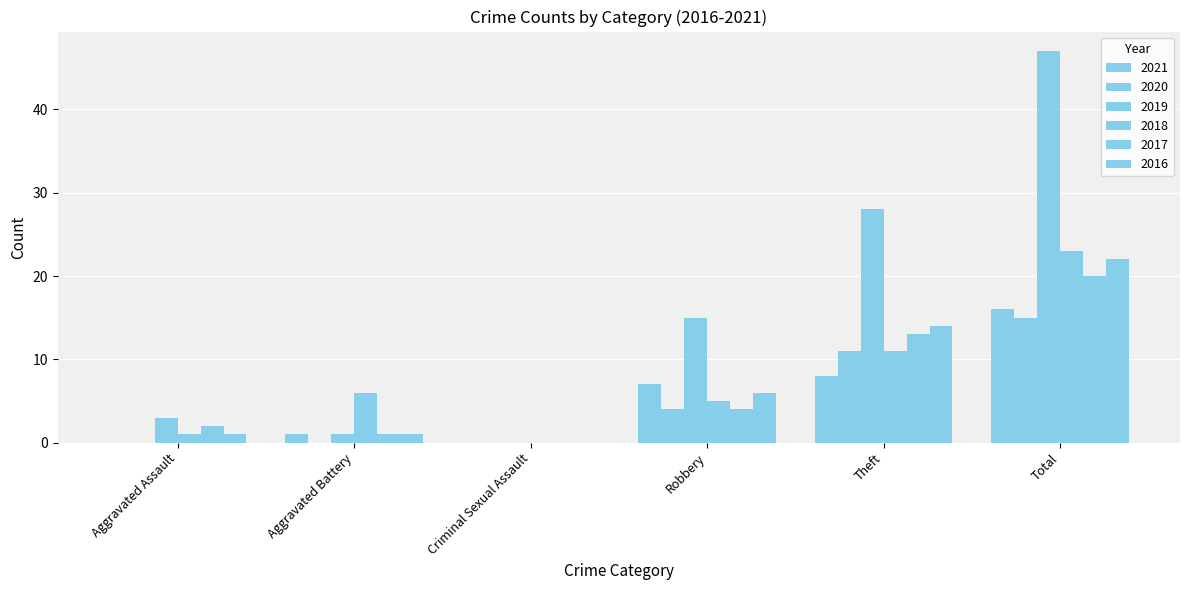

What is the difference between the maximum and minimum values in the 2016 series?

22